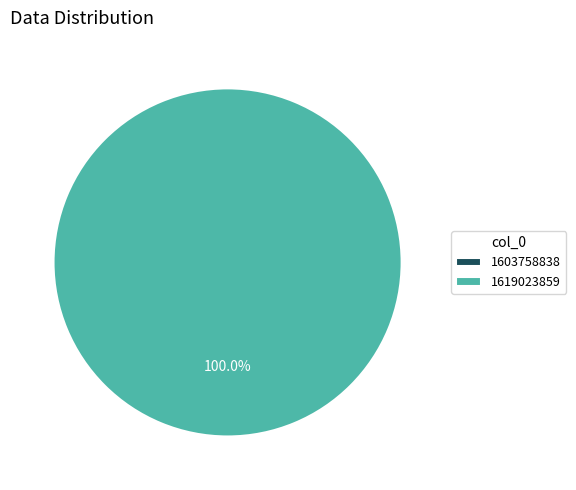

Count the number of slices in the pie.

2